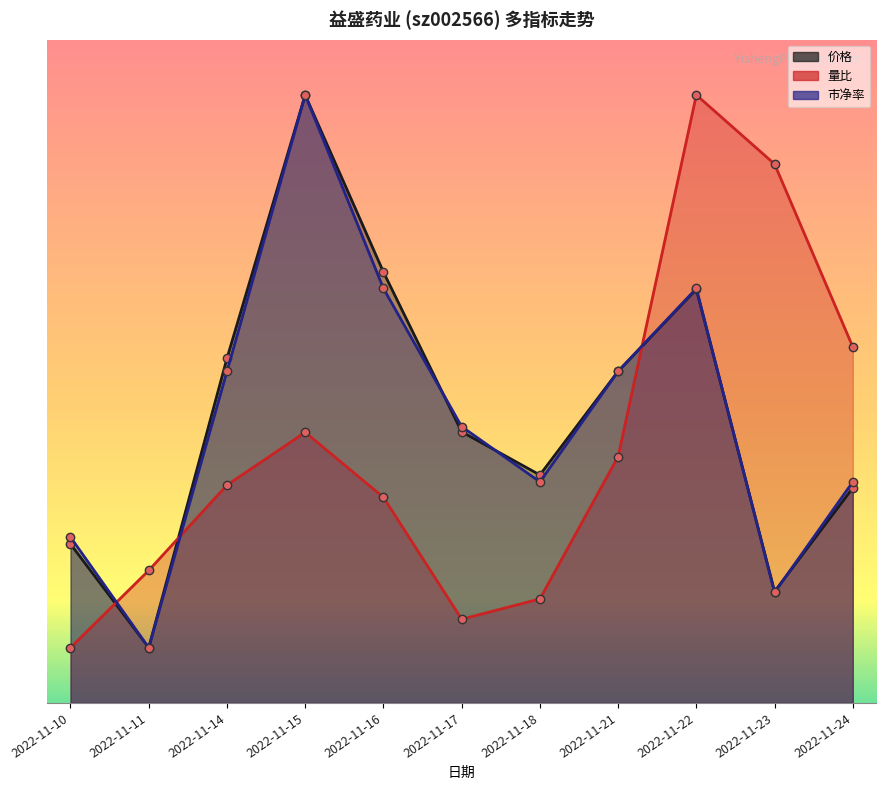

What is the sum of the 量比 values at 2022-11-11 and 2022-11-10?

3.4